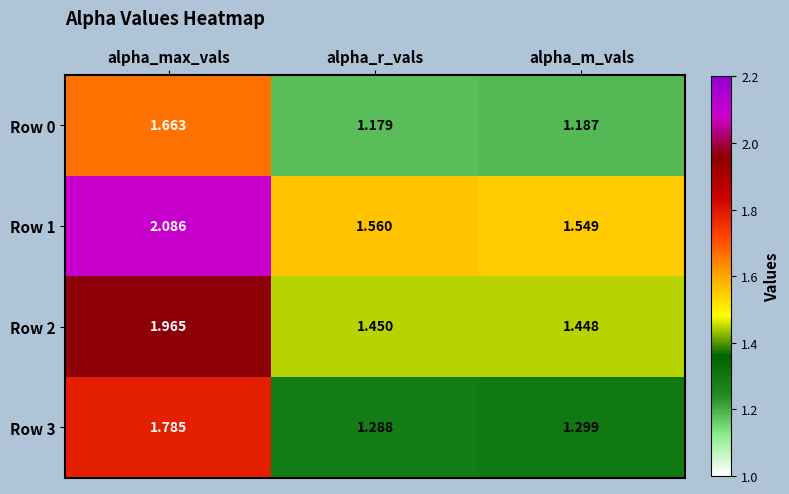

At which category does the chart reach its peak across all series?

alpha_max_vals